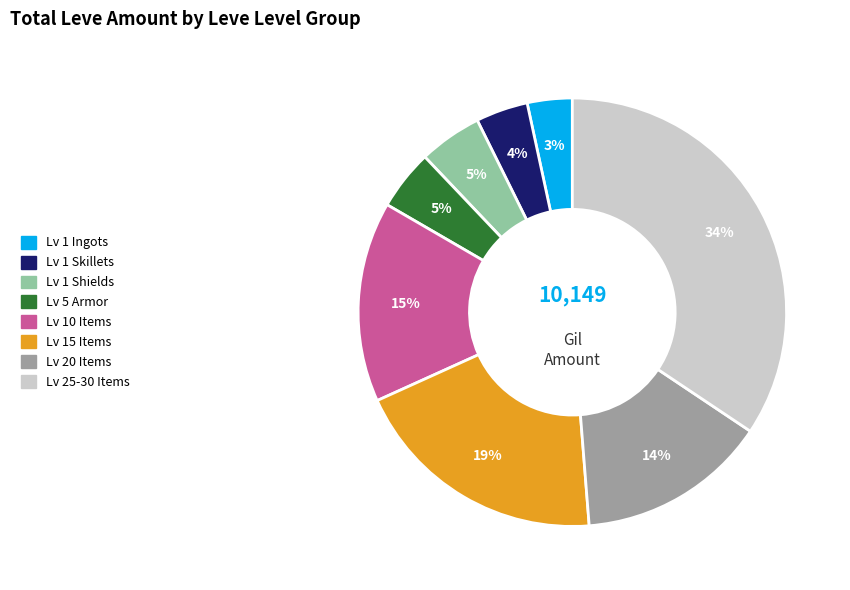

To the nearest percent, what is the average slice percentage?

12%